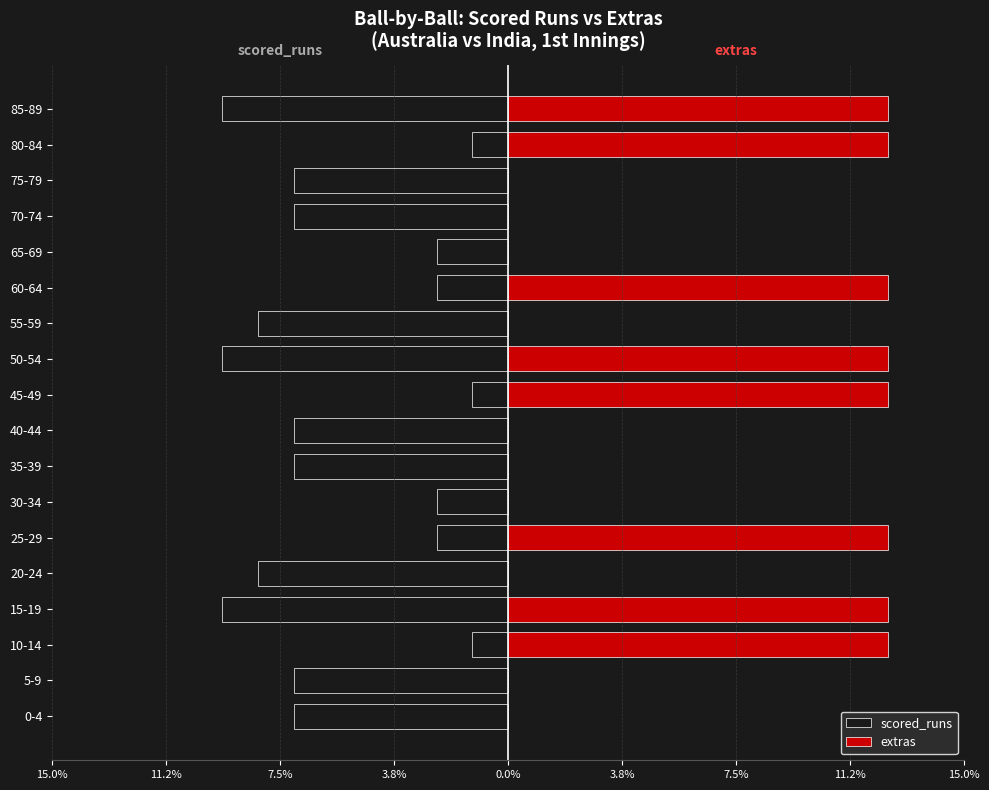

How many bars are there in total?

36